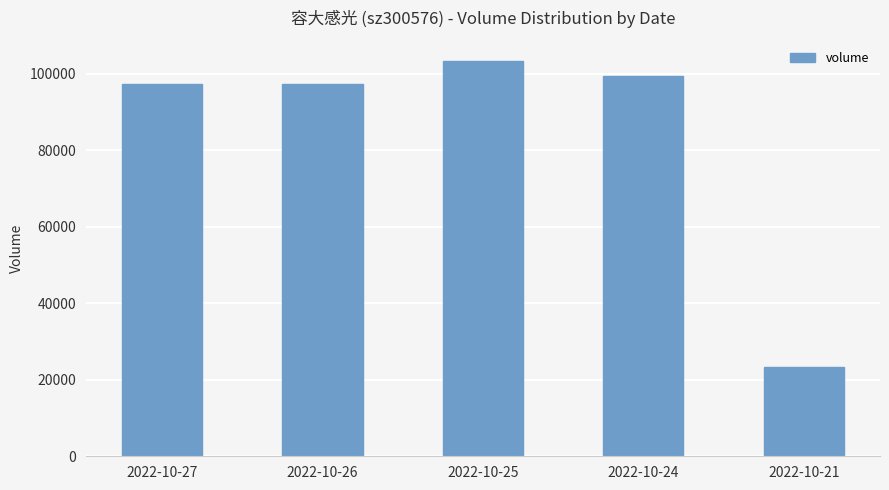

How many series are shown in this chart?

1